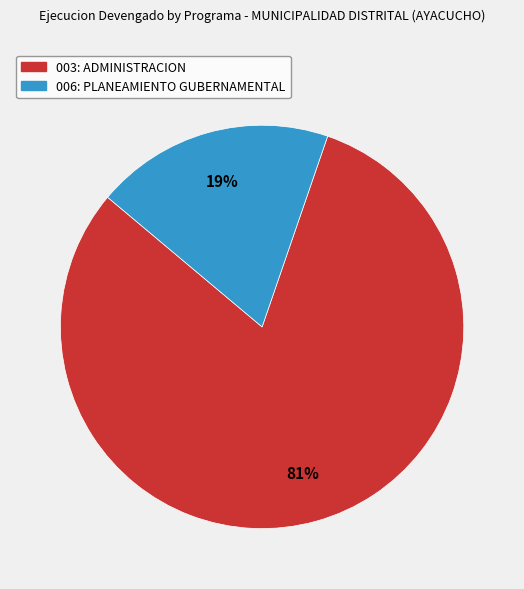

Do 003: ADMINISTRACION and 006: PLANEAMIENTO GUBERNAMENTAL together represent more than half of the pie?

Yes